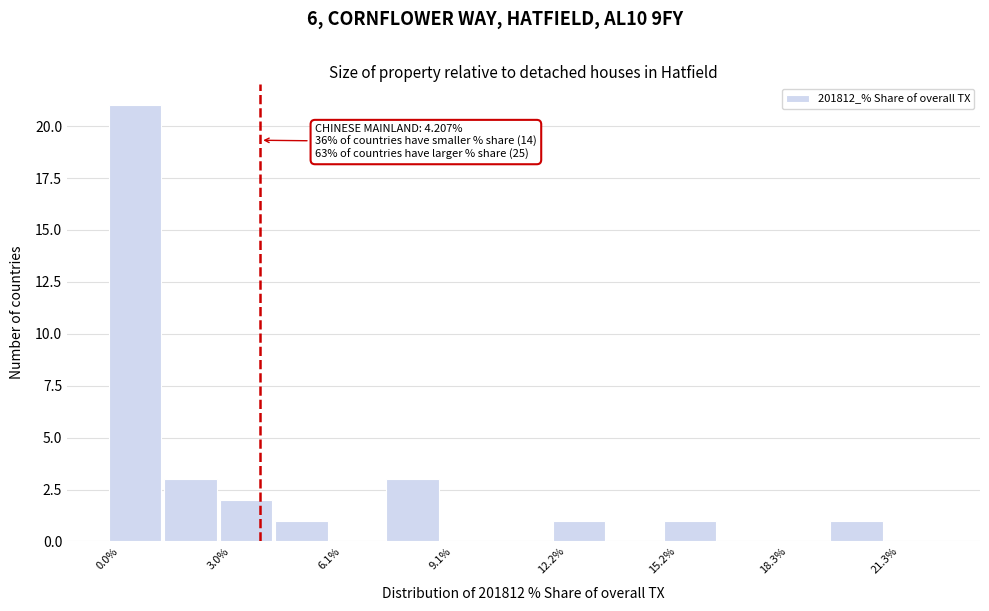

Around what value on the x-axis is the tallest bar? Give the approximate position of its centre, as read against the axis.

1.0